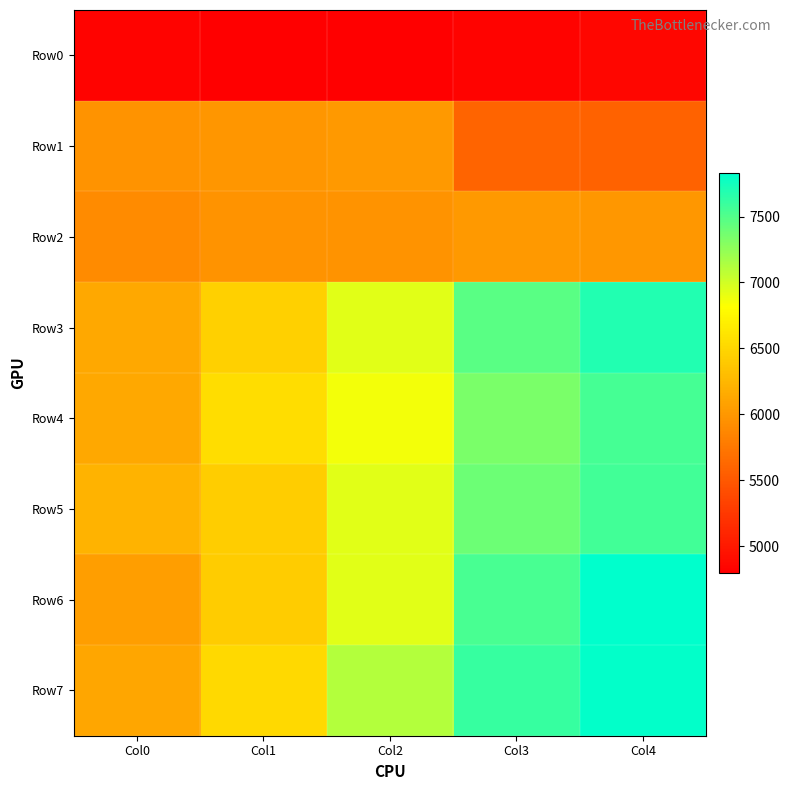

At how many categories does at least one series exceed 6296?

4